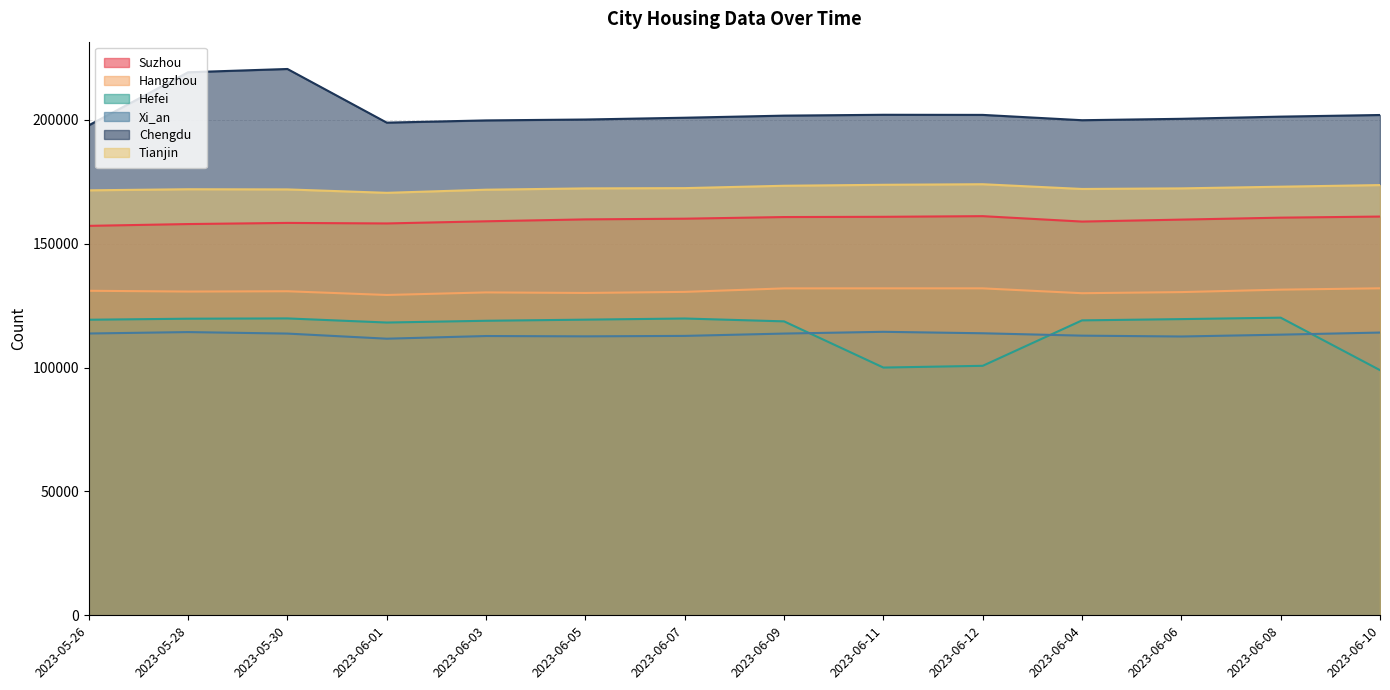

What is the sum of the Chengdu values at 2023-06-04 and 2023-05-28?

419172